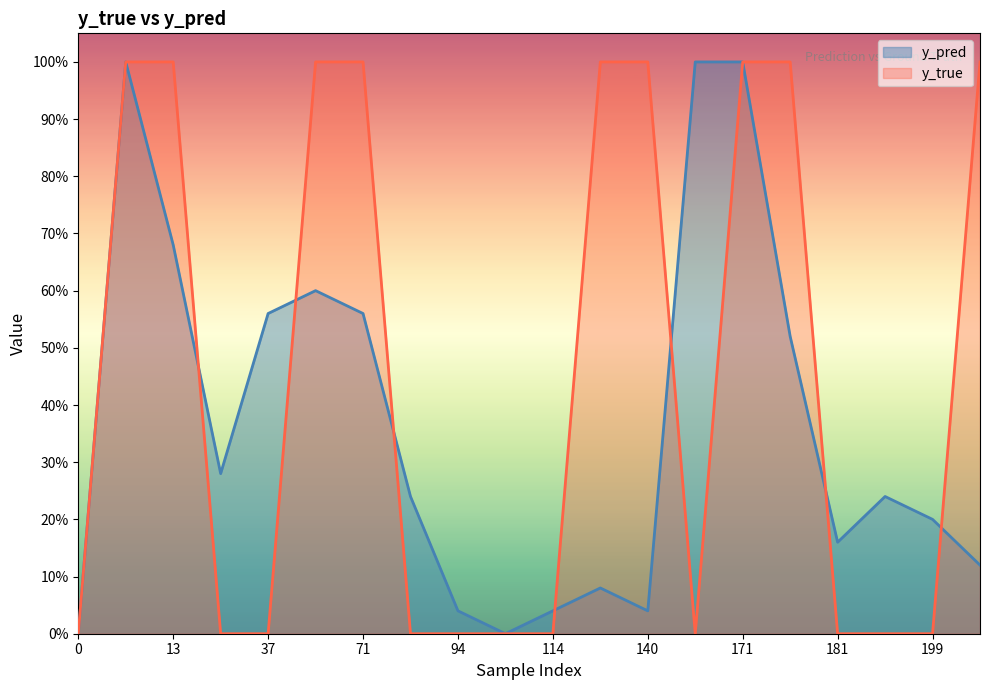

Count the y_true values in the range 0 to 1.

20